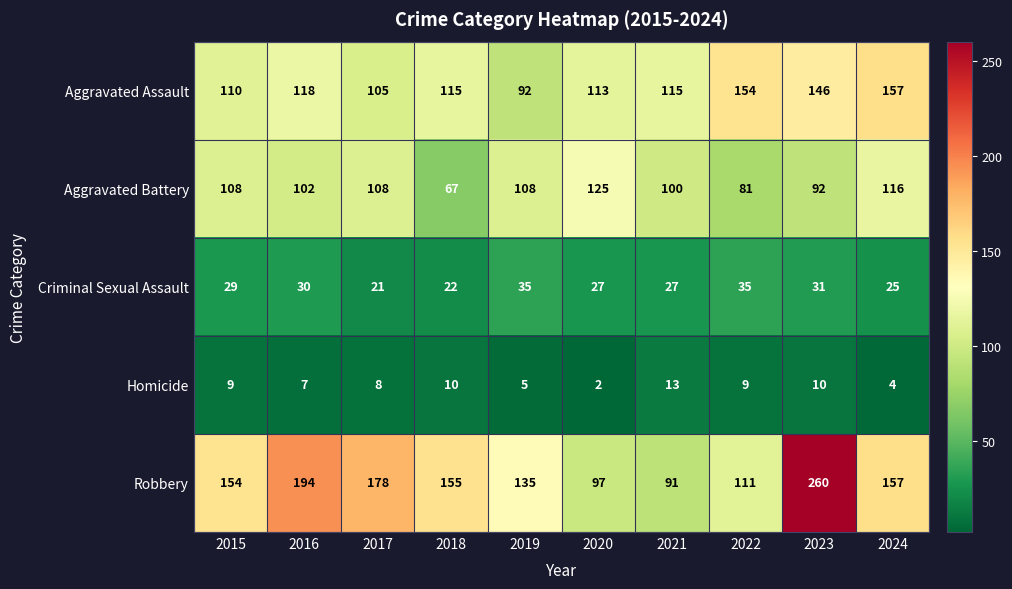

At which label does Robbery reach its minimum?

2021